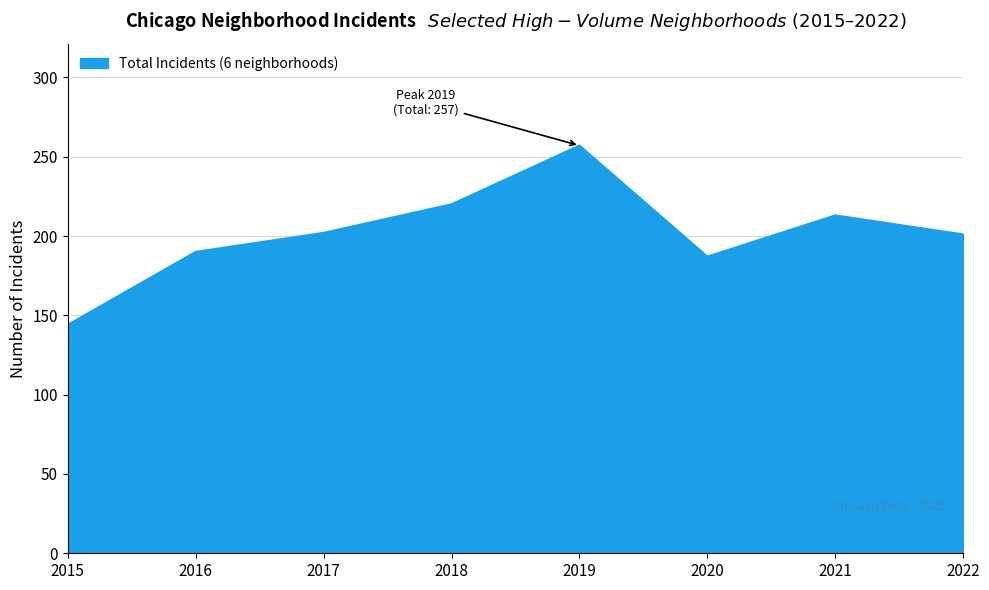

True or false: the data has more than 0 interior local peaks.

True